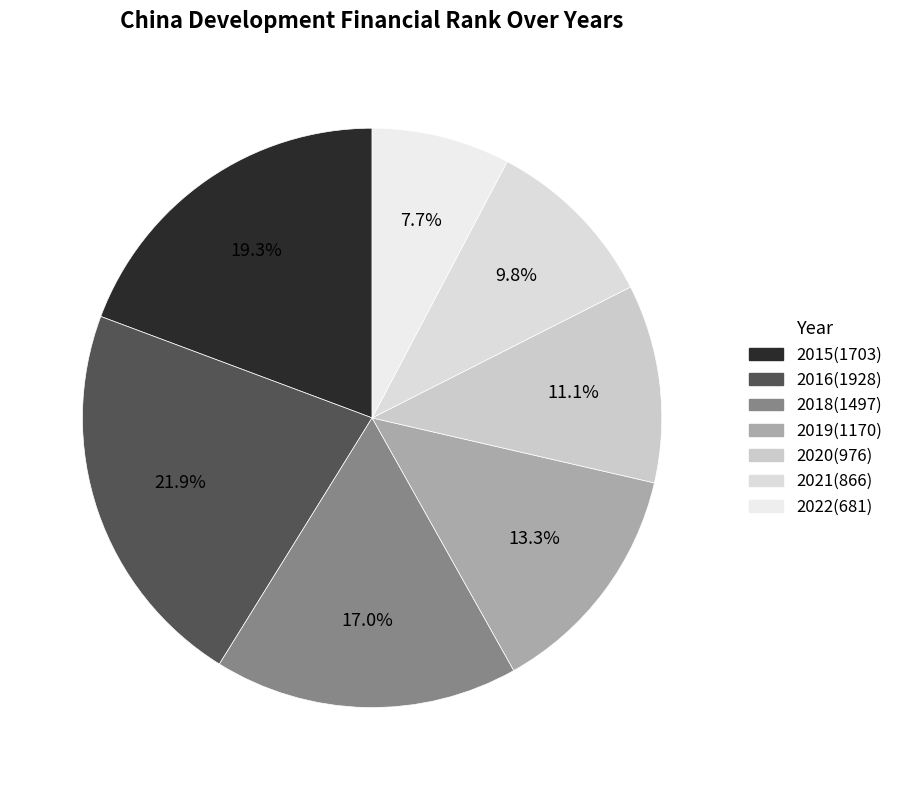

To the nearest percent, what is the average slice percentage?

14%